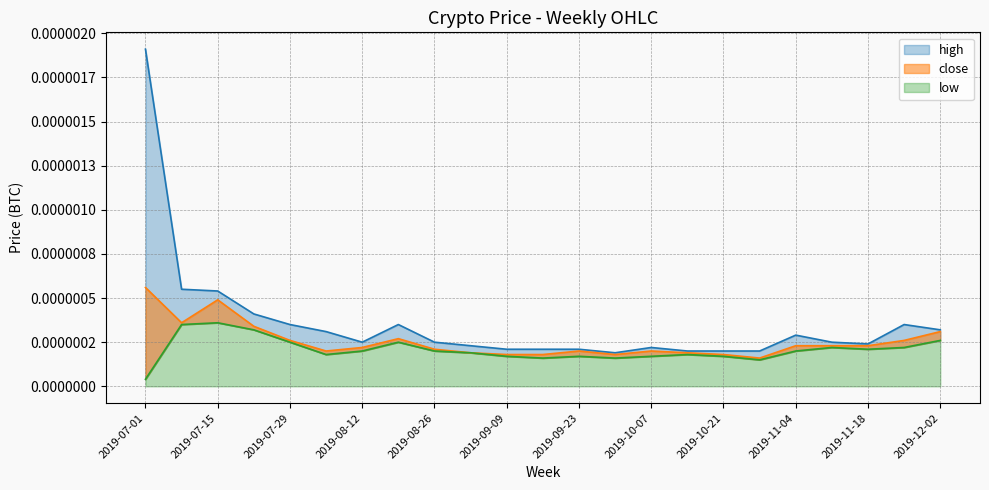

Count the number of data series in this chart.

3